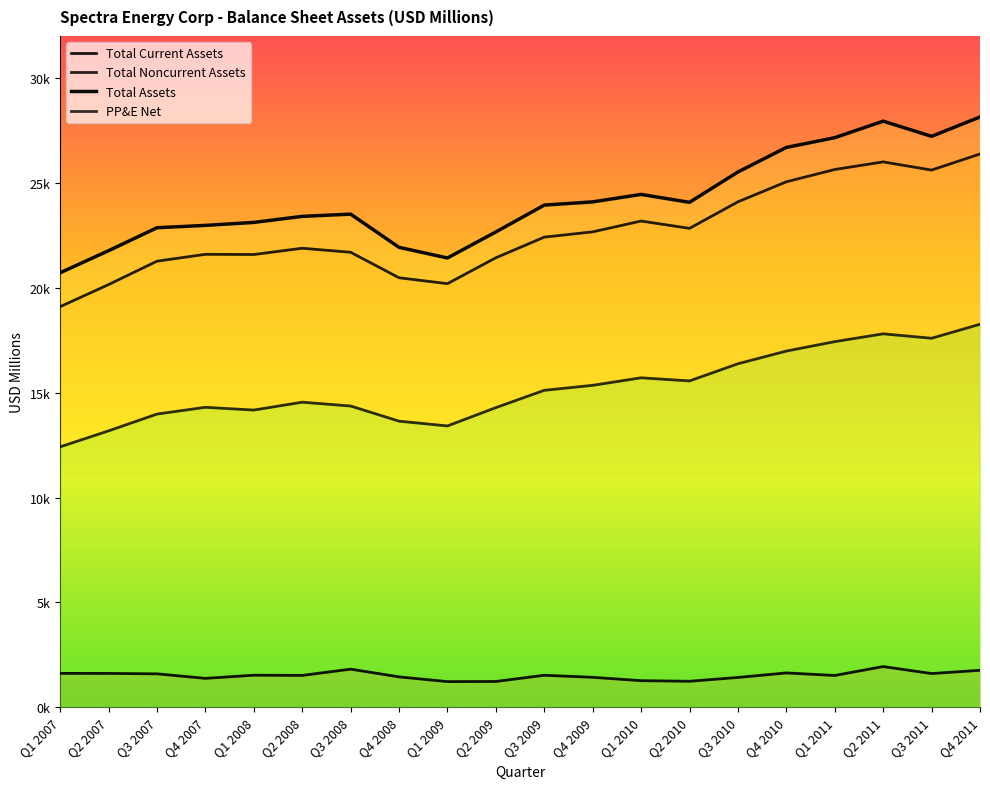

Reading left to right, transcribe all the data shown in this chart.

Total Current Assets: Q1 2007=1616	Q2 2007=1615	Q3 2007=1595	Q4 2007=1379	Q1 2008=1530	Q2 2008=1519	Q3 2008=1818	Q4 2008=1450	Q1 2009=1224	Q2 2009=1231	Q3 2009=1527	Q4 2009=1429	Q1 2010=1269	Q2 2010=1240	Q3 2010=1422	Q4 2010=1638	Q1 2011=1517	Q2 2011=1942	Q3 2011=1608	Q4 2011=1764
Total Noncurrent Assets: Q1 2007=19096	Q2 2007=20149	Q3 2007=21264	Q4 2007=21591	Q1 2008=21582	Q2 2008=21881	Q3 2008=21689	Q4 2008=20474	Q1 2009=20193	Q2 2009=21427	Q3 2009=22411	Q4 2009=22662	Q1 2010=23178	Q2 2010=22829	Q3 2010=24094	Q4 2010=25048	Q1 2011=25634	Q2 2011=25997	Q3 2011=25607	Q4 2011=26374
Total Assets: Q1 2007=20712	Q2 2007=21764	Q3 2007=22859	Q4 2007=22970	Q1 2008=23112	Q2 2008=23400	Q3 2008=23507	Q4 2008=21924	Q1 2009=21417	Q2 2009=22658	Q3 2009=23938	Q4 2009=24091	Q1 2010=24447	Q2 2010=24069	Q3 2010=25516	Q4 2010=26686	Q1 2011=27151	Q2 2011=27939	Q3 2011=27215	Q4 2011=28138
PP&E Net: Q1 2007=12415	Q2 2007=13176	Q3 2007=13977	Q4 2007=14300	Q1 2008=14168	Q2 2008=14543	Q3 2008=14361	Q4 2008=13639	Q1 2009=13411	Q2 2009=14285	Q3 2009=15109	Q4 2009=15347	Q1 2010=15706	Q2 2010=15557	Q3 2010=16375	Q4 2010=16980	Q1 2011=17430	Q2 2011=17801	Q3 2011=17591	Q4 2011=18258